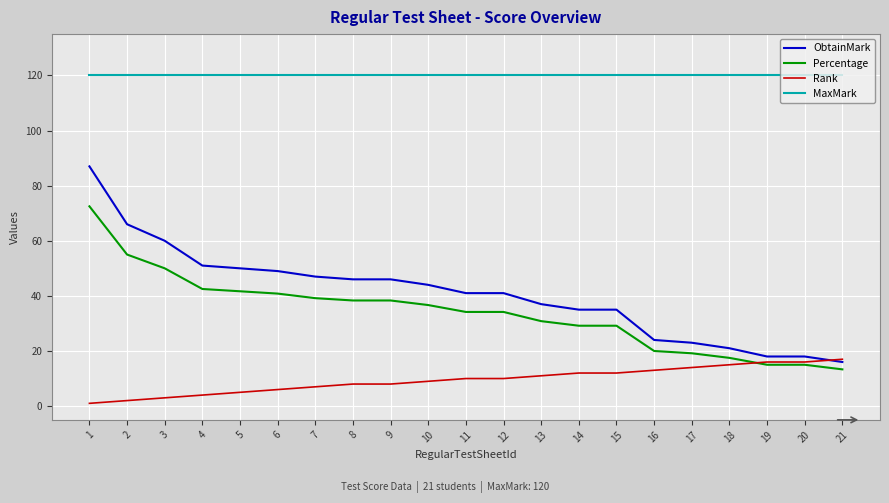

True or false: Rank has a value of 16.0 at 20.

True